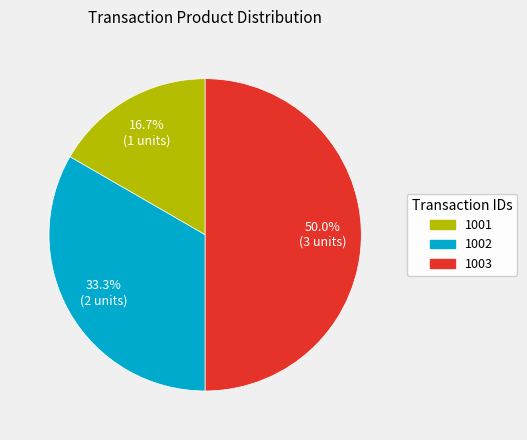

How much of the chart is everything except 1001?

83.3%